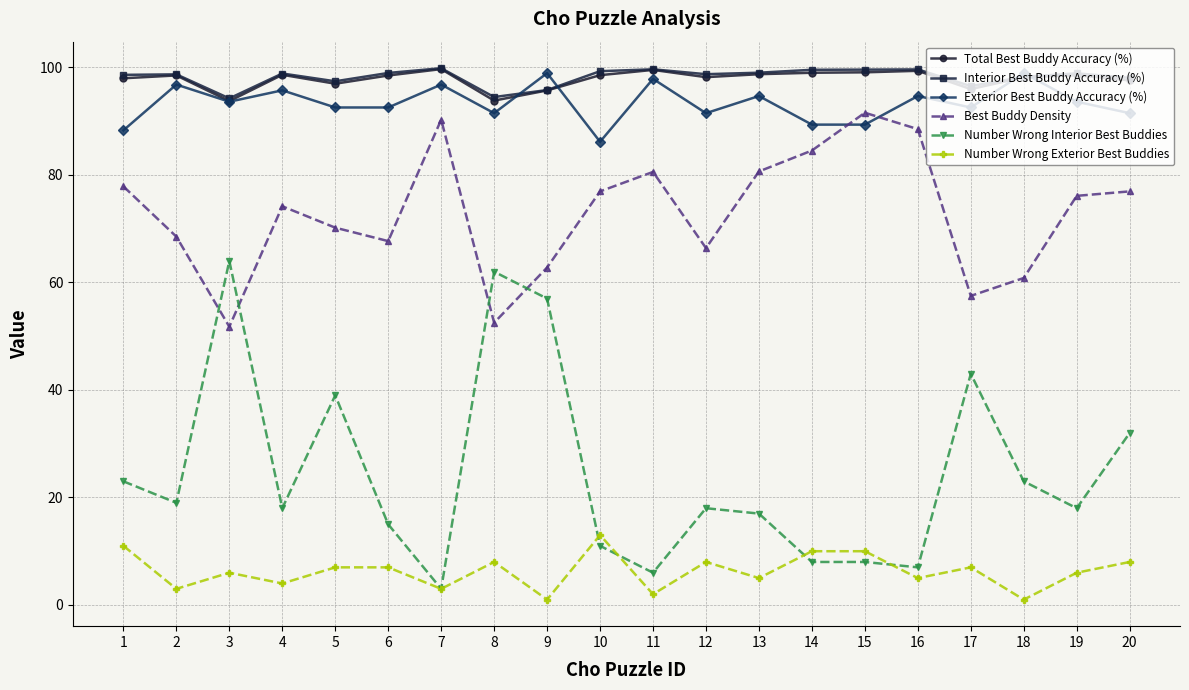

The value of Number Wrong Interior Best Buddies at 7 is 3.0. True or false?

True